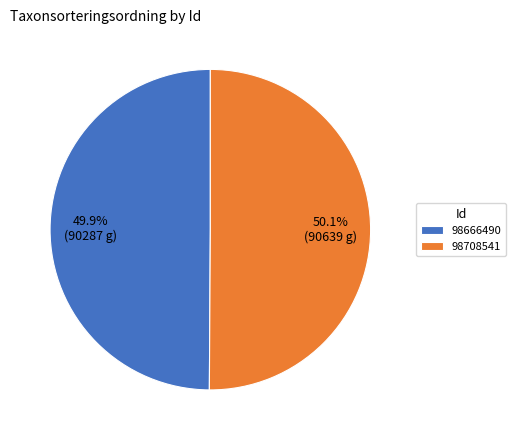

What is the total percentage of 98666490 and 98708541?

100.0%